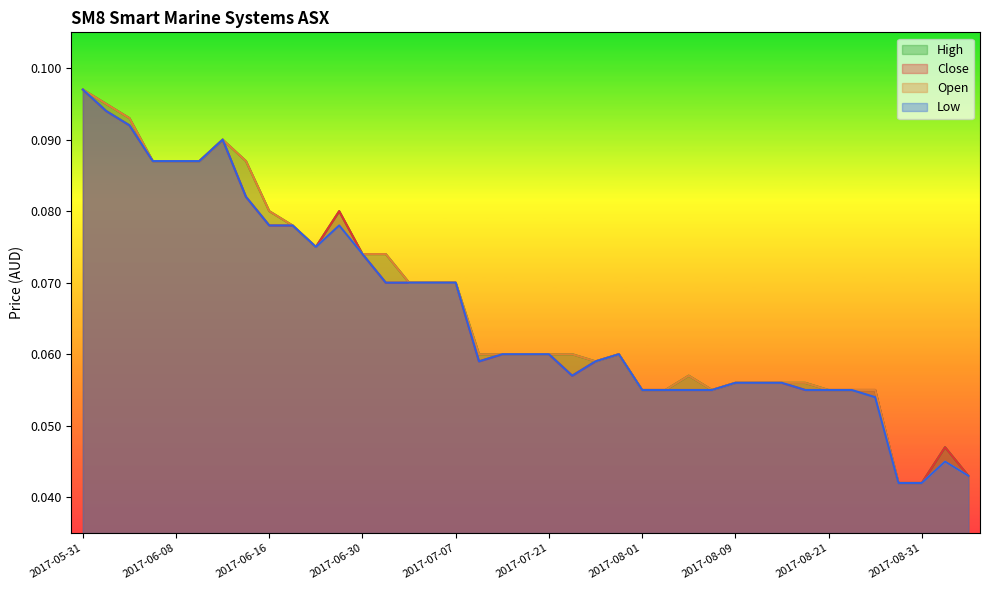

How many interior local peaks does the Close series have?

4